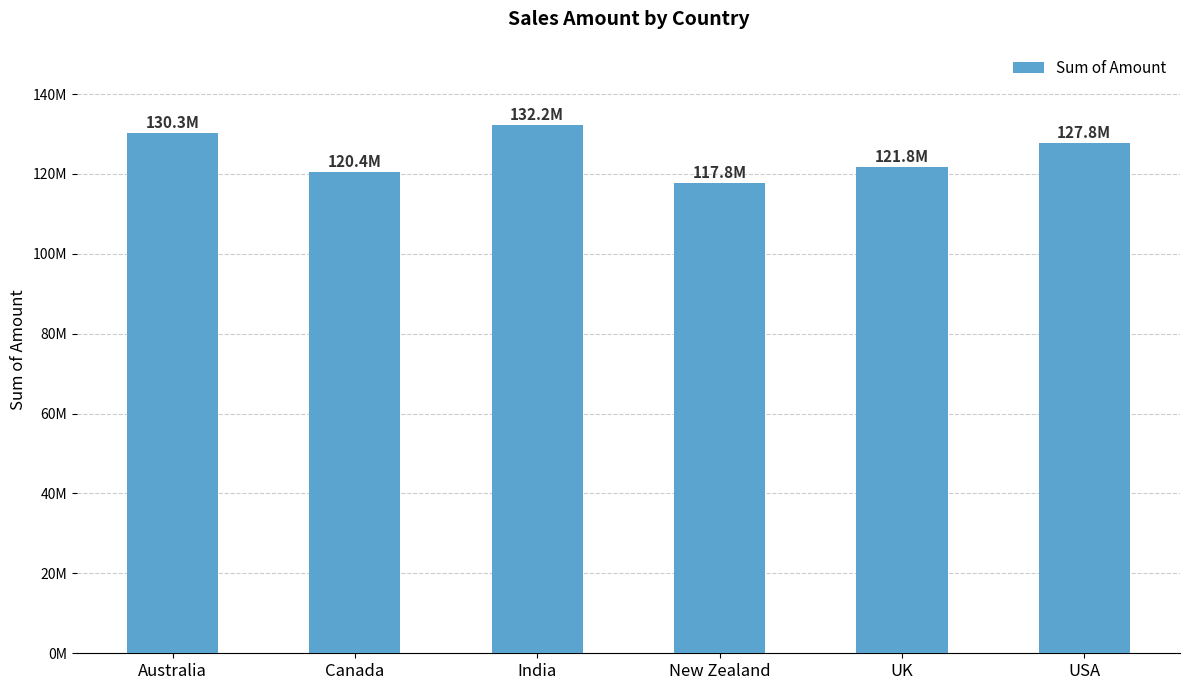

Reading left to right, transcribe all the data shown in this chart.

130269343.2	120383424.6	132235004.4	117765784.1	121750291.5	127773644.4